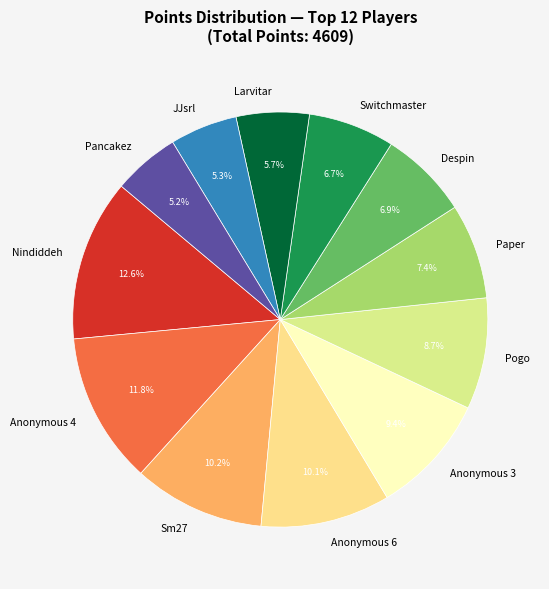

Which has a higher value, Anonymous 6 or Switchmaster?

Anonymous 6